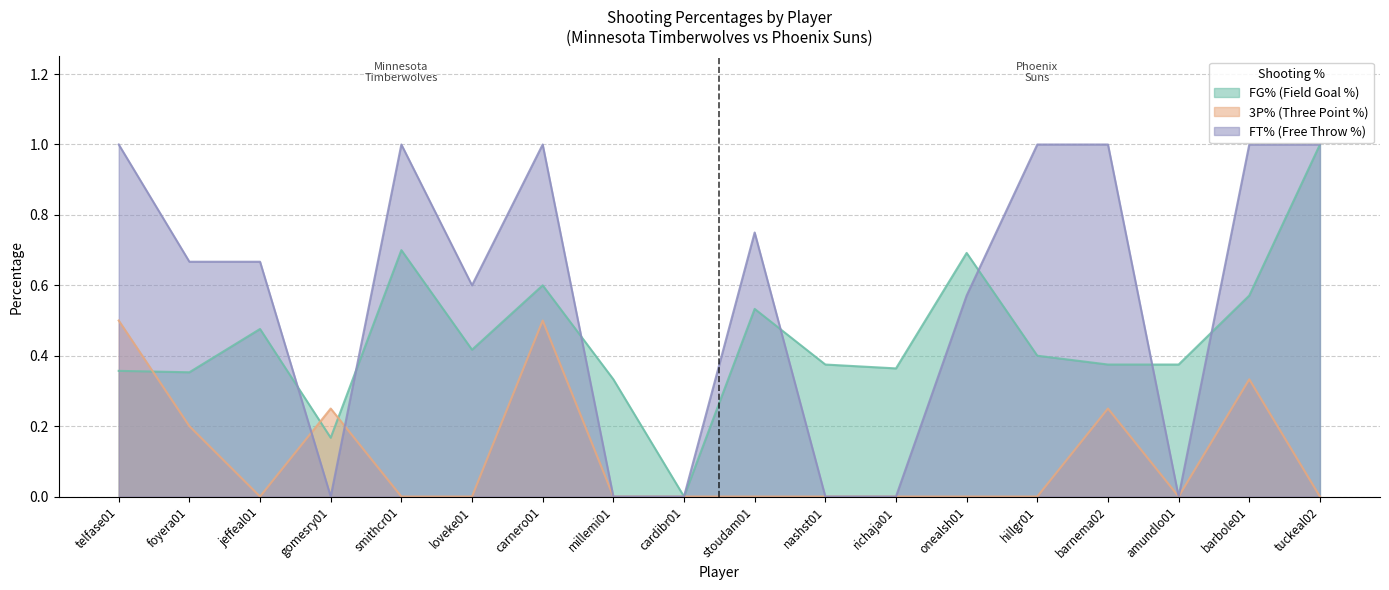

How many intersections are there between FT% (Free Throw %) and FG% (Field Goal %)?

7